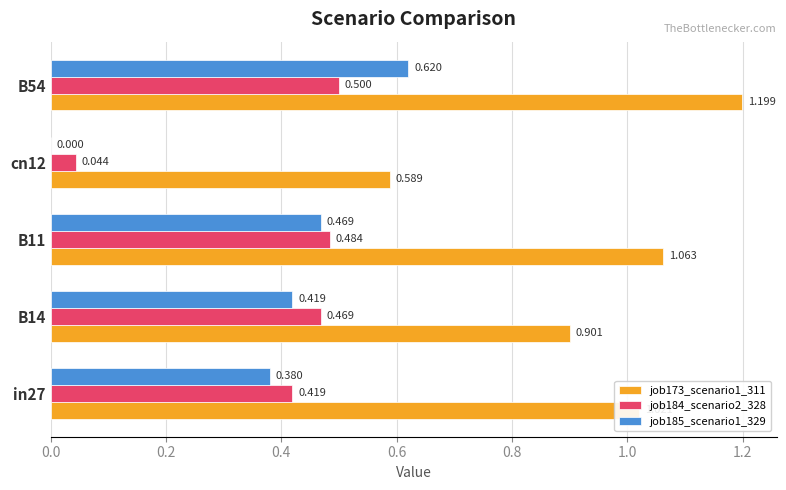

How many data points does each series have?

5